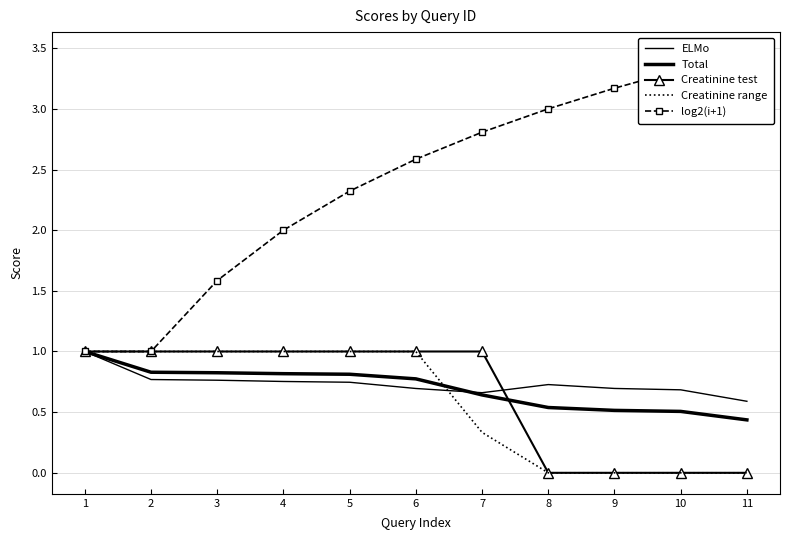

Reading left to right, extract all data points from this chart.

ELMo: 1.0	0.8	0.8	0.8	0.7	0.7	0.7	0.7	0.7	0.7	0.6
Total: 1.0	0.8	0.8	0.8	0.8	0.8	0.6	0.5	0.5	0.5	0.4
Creatinine test: 1.0	1.0	1.0	1.0	1.0	1.0	1.0	0.0	0.0	0.0	0.0
Creatinine range: 1.0	1.0	1.0	1.0	1.0	1.0	0.3	0.0	0.0	0.0	0.0
log2(i+1): 1.0	1.0	1.6	2.0	2.3	2.6	2.8	3.0	3.2	3.3	3.5